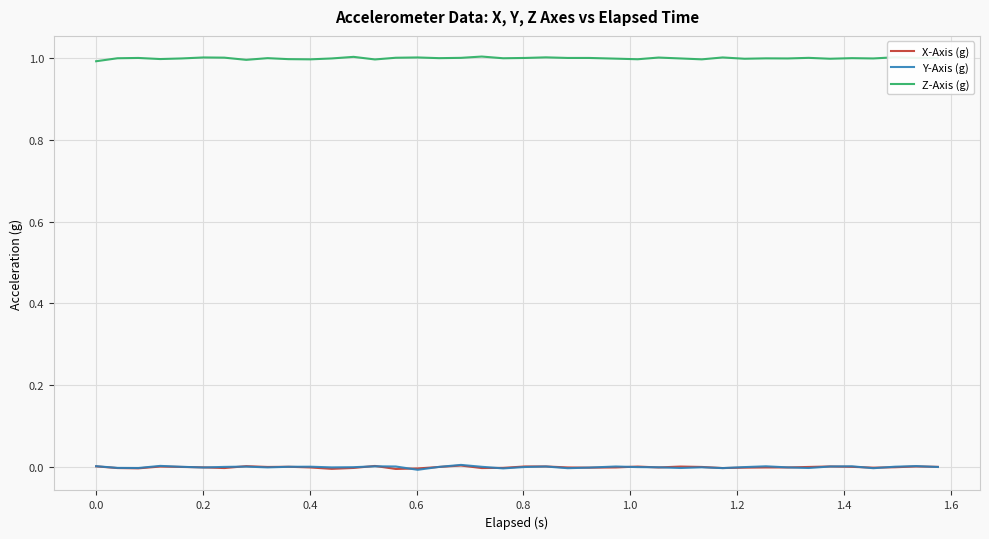

True or false: Y-Axis (g) and Z-Axis (g) intersect in this chart.

False